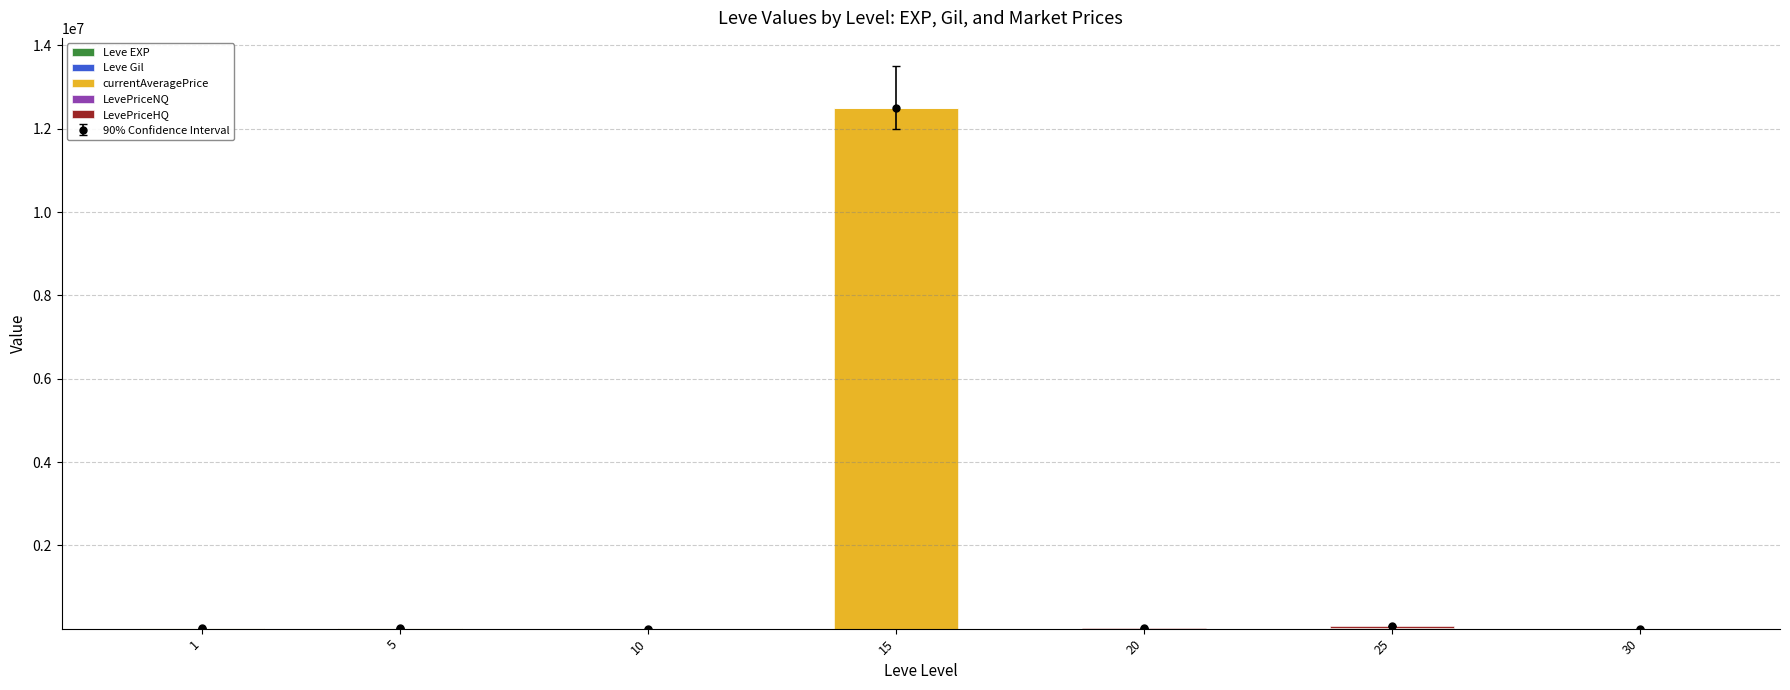

How many bars are there in each group?

5